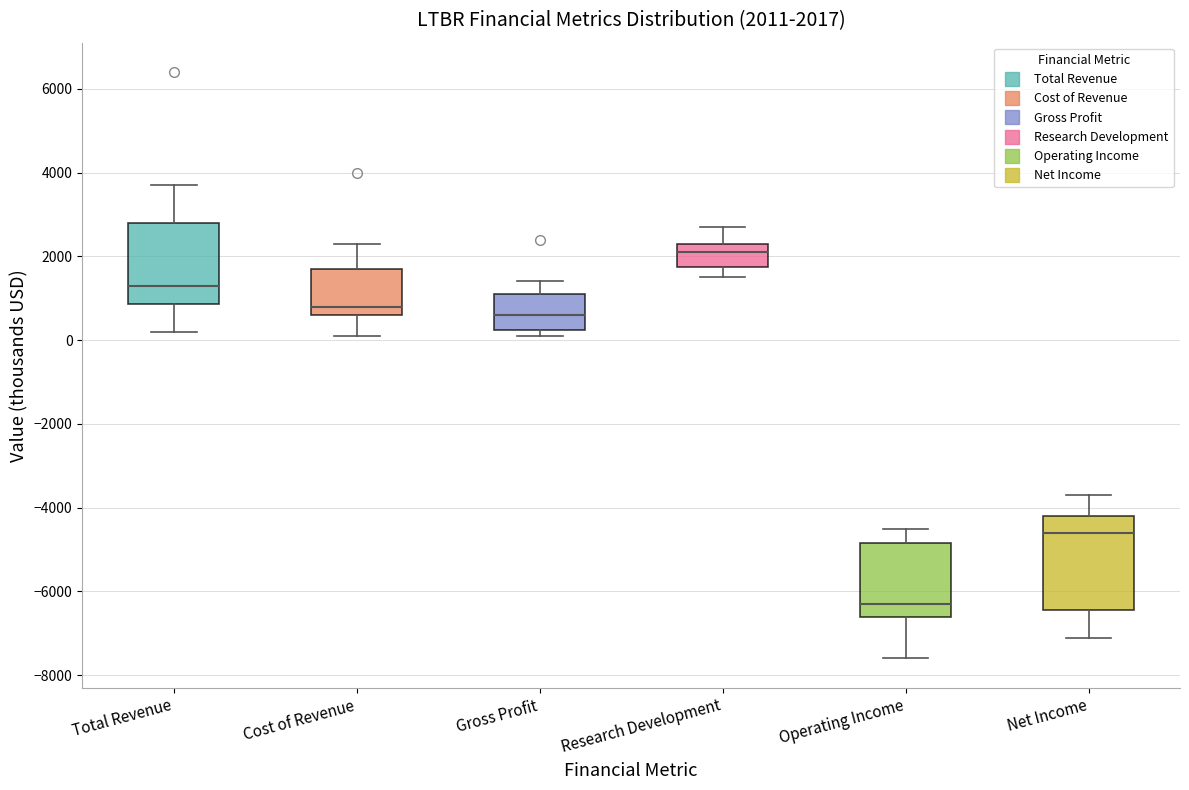

Which box is the tallest, from its lower edge to its upper edge?

Net Income